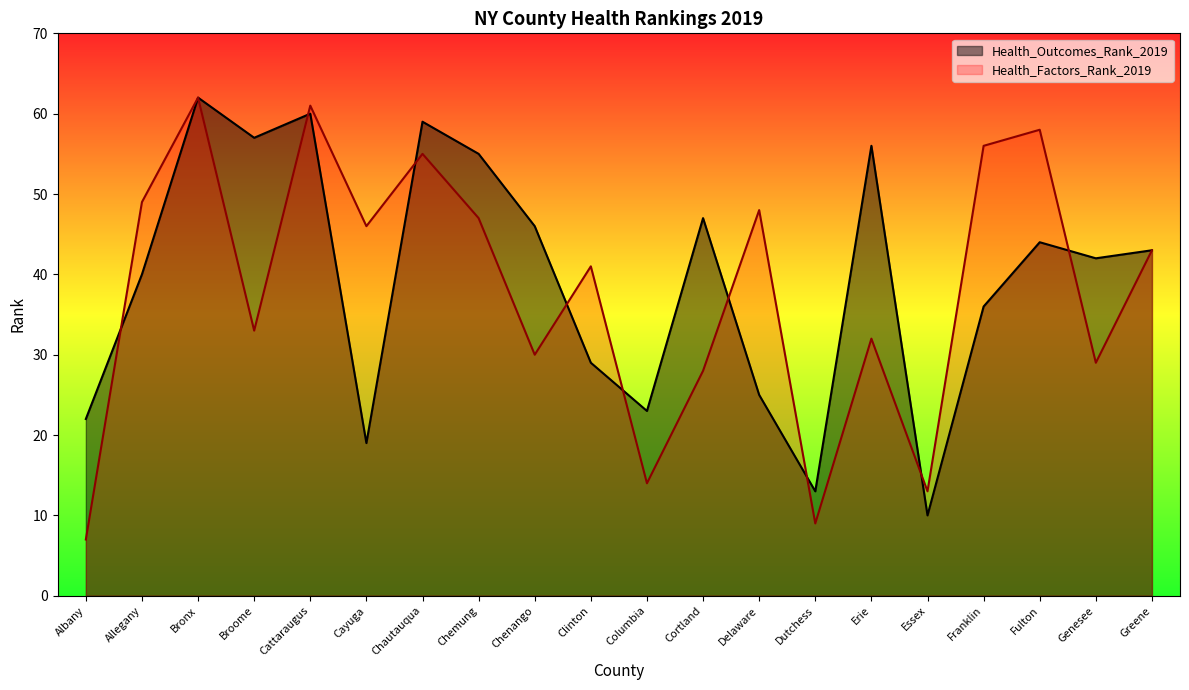

The value of Health_Factors_Rank_2019 at Greene is 43. True or false?

True